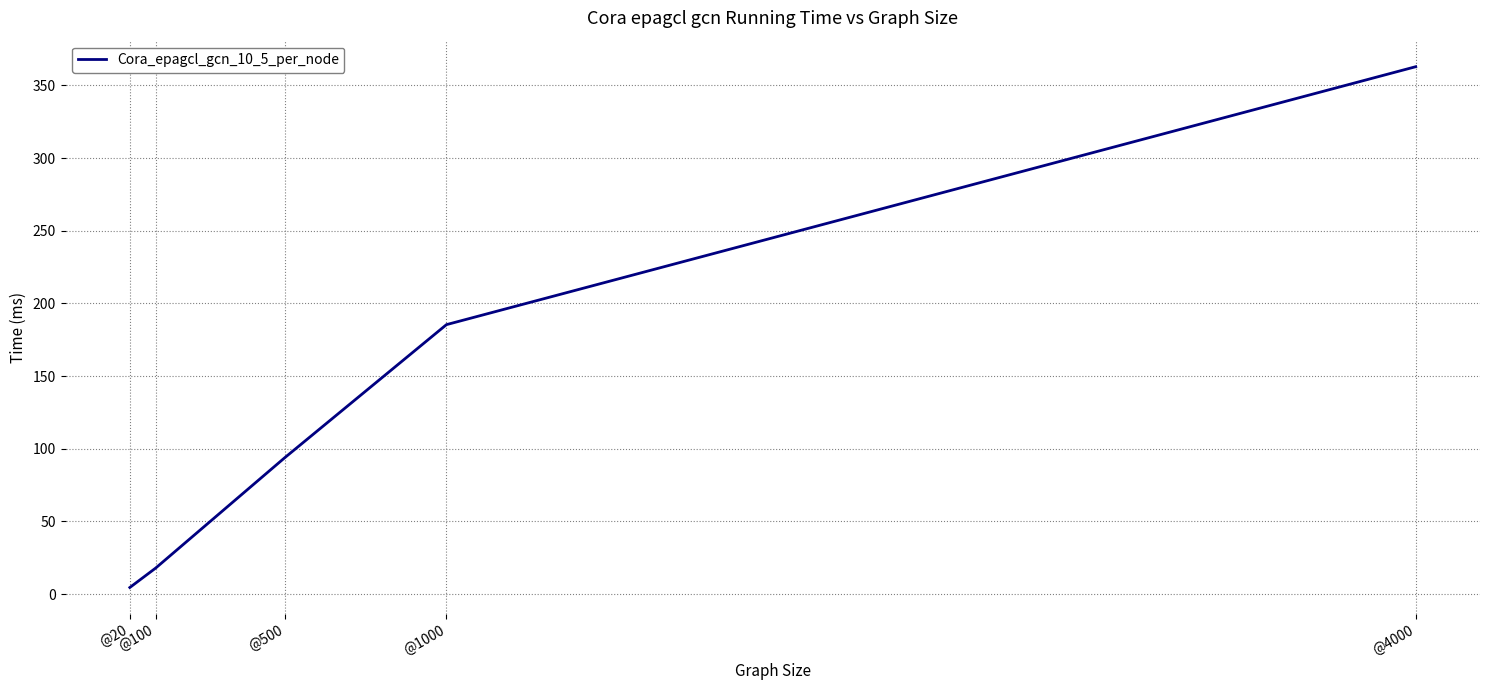

Reading left to right, transcribe all the data shown in this chart.

@20=4.6	@100=18.0	@500=94.0	@1000=185.4	@4000=362.8